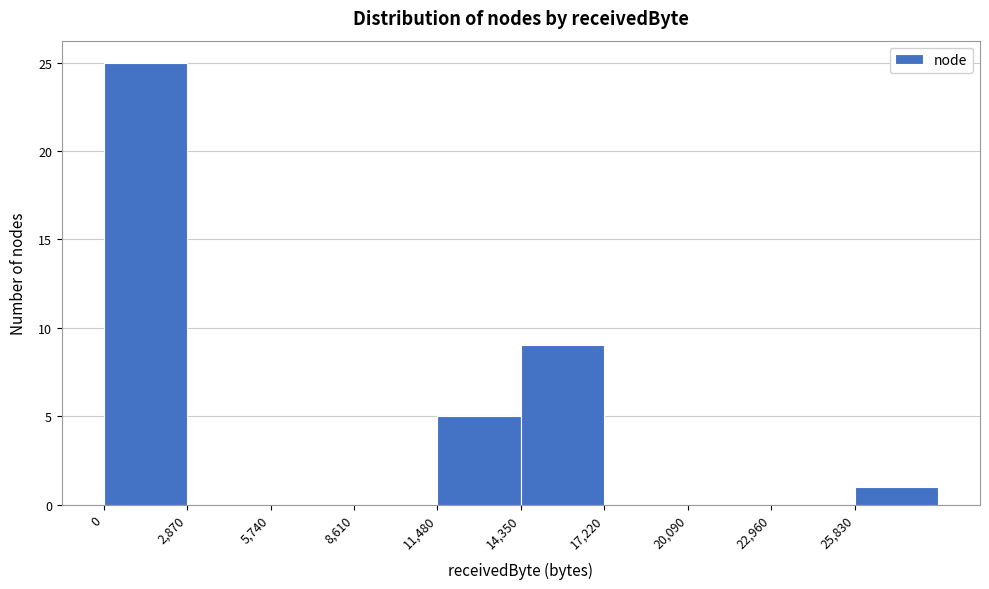

Reading left to right, list every bar in this chart as the range it spans on the x-axis followed by its height. Neither the bar edges nor the heights are printed on the chart, so give them approximately, as read against the axes.

0 to 3000: 25
3000 to 5500: 0
5500 to 8500: 0
8500 to 11500: 0
11500 to 14500: 5
14500 to 17000: 9
17000 to 20000: 0
20000 to 23000: 0
23000 to 26000: 0
26000 to 28500: 1